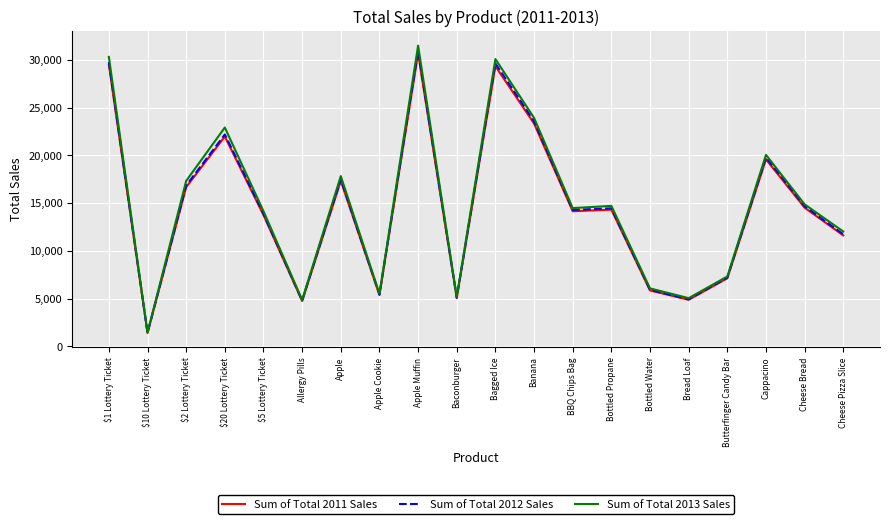

What is the difference between the second highest and second lowest values in the Sum of Total 2013 Sales series?

25432